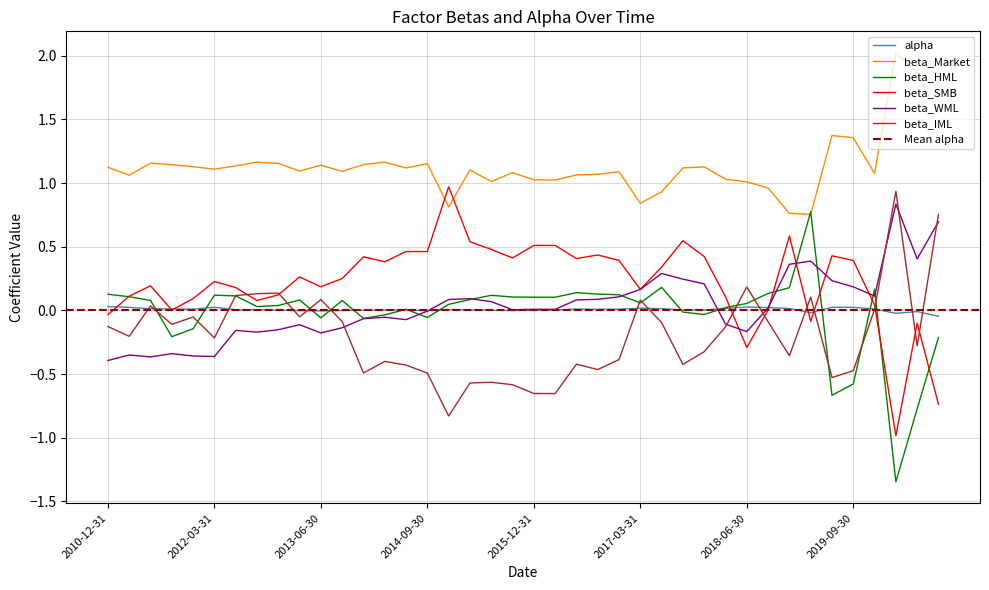

After their last crossing, which series has the higher values: alpha or beta_HML?

alpha